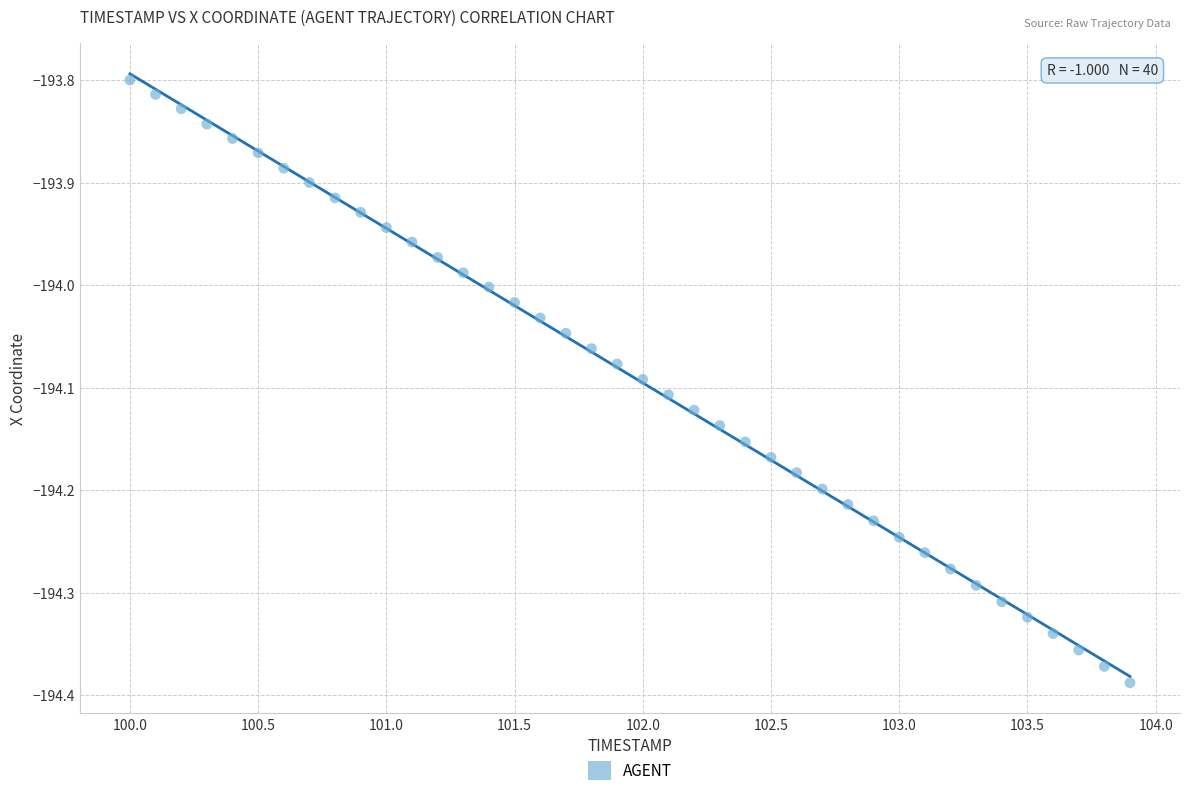

What is the range of X values (max minus min)?

3.9